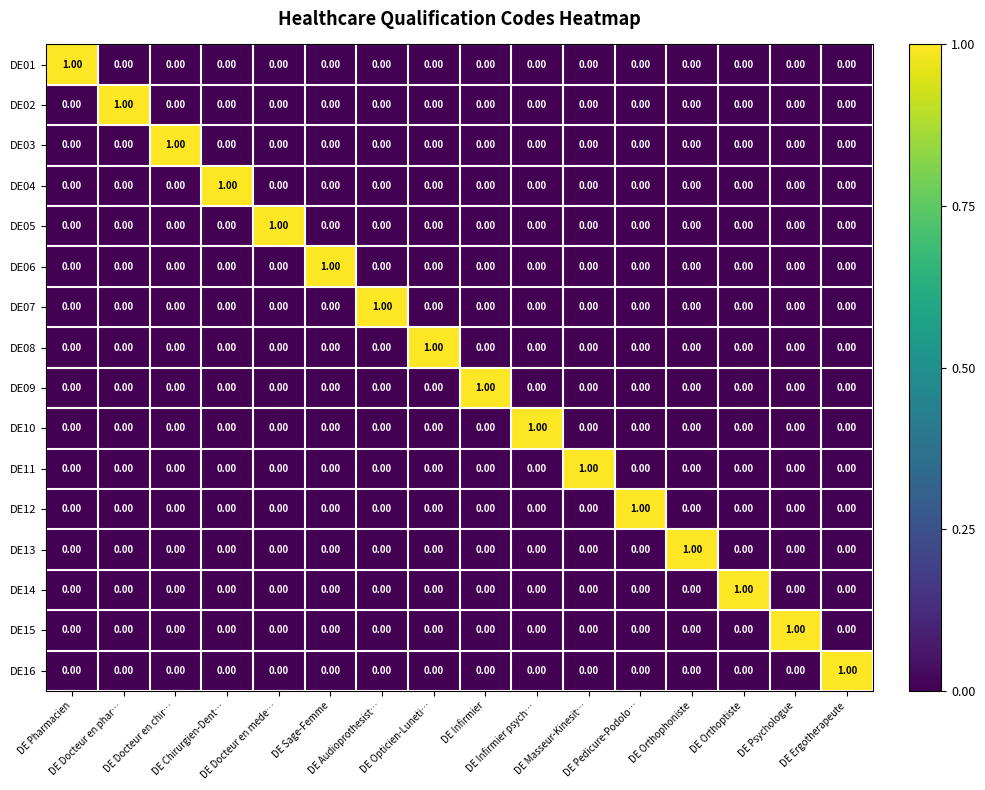

At how many categories does at least one series exceed 0?

16